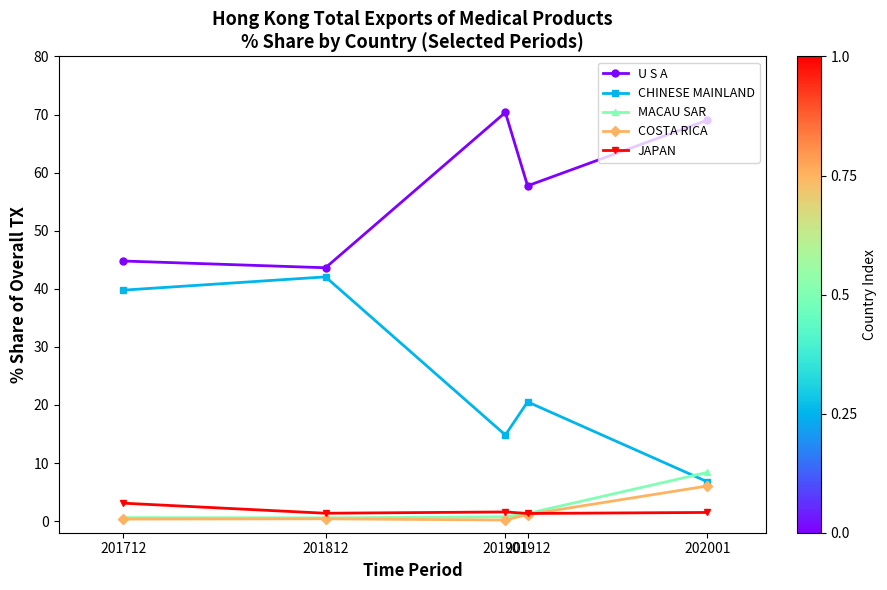

What is the average value of the U S A series?

57.1